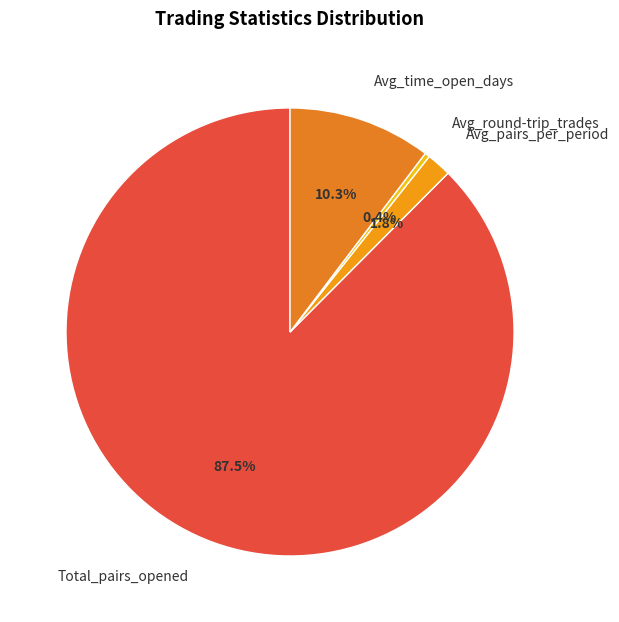

Approximately how many times larger is the value at Avg_pairs_per_period compared to Avg_round-trip_trades?

5.0